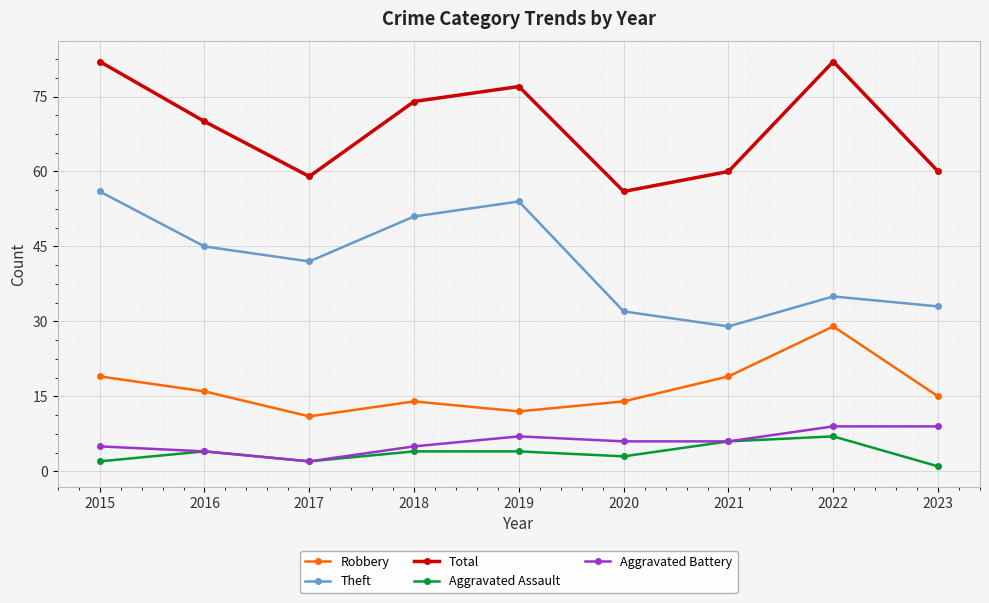

Is the value of Aggravated Battery at 2019 greater than the value of Total at 2023?

No